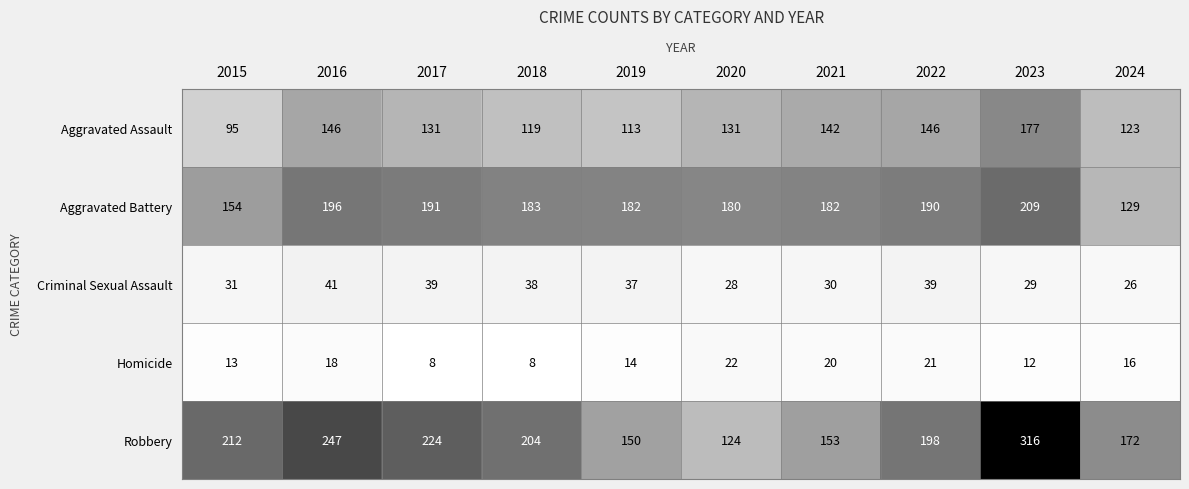

What is the sum of the Criminal Sexual Assault values at 2023 and 2015?

60